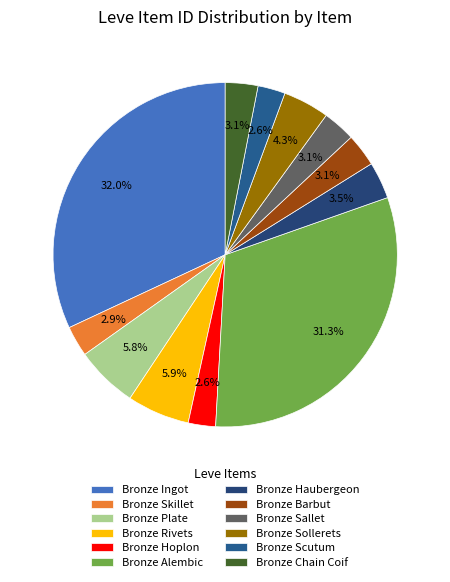

Is Bronze Plate the majority of the pie?

No